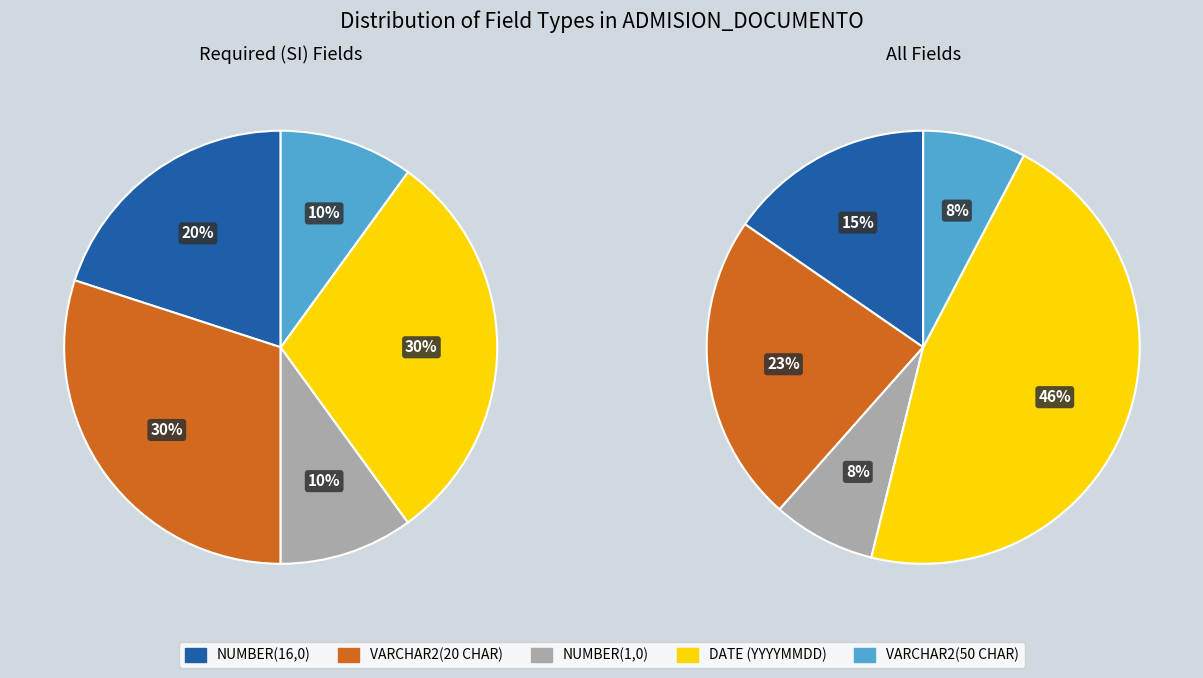

Which has a higher value, NUMBER(16,0) or VARCHAR2(20 CHAR)?

VARCHAR2(20 CHAR)